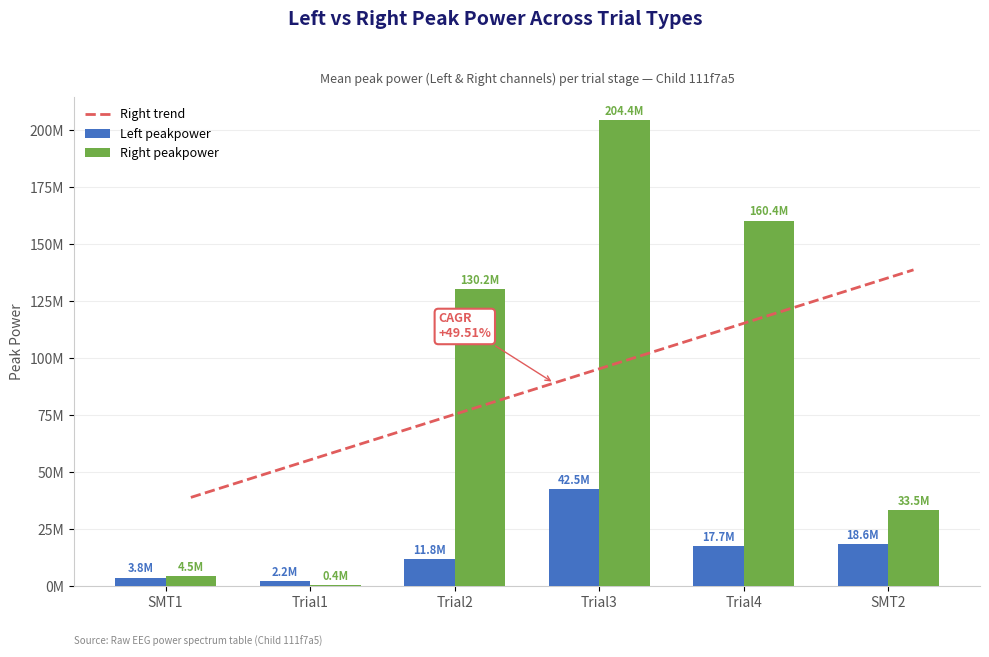

Rank the categories by Right peakpower value from lowest to highest.

Trial1, SMT1, SMT2, Trial2, Trial4, Trial3